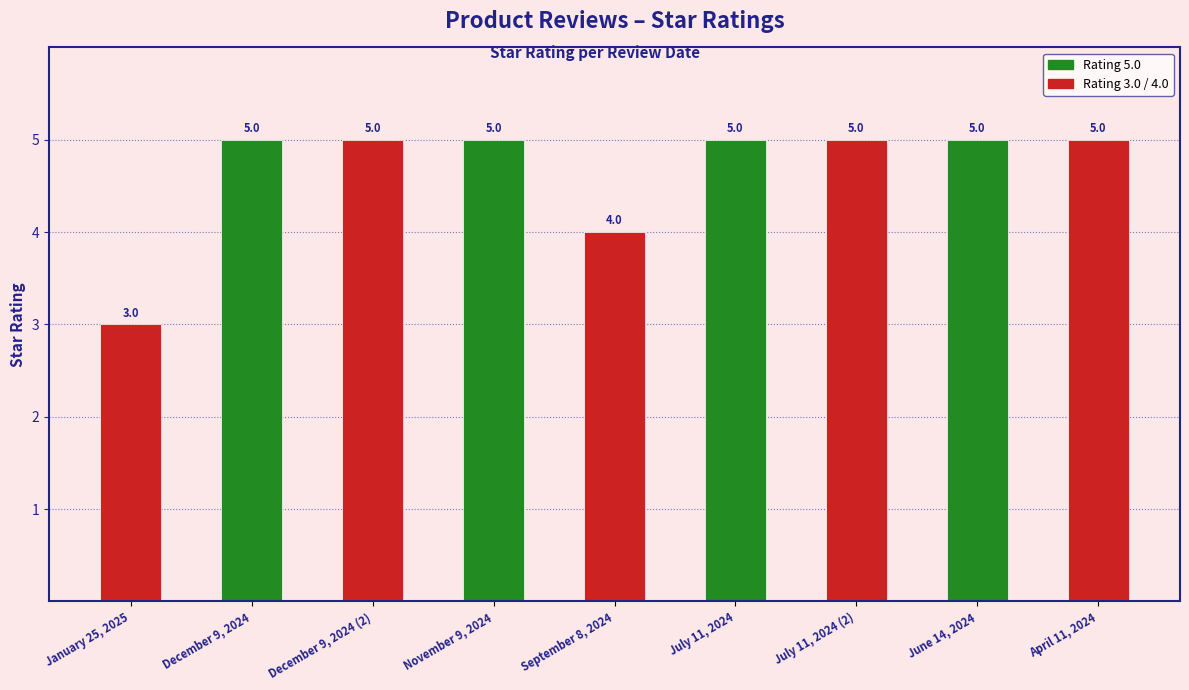

Read the value at September 8, 2024.

4